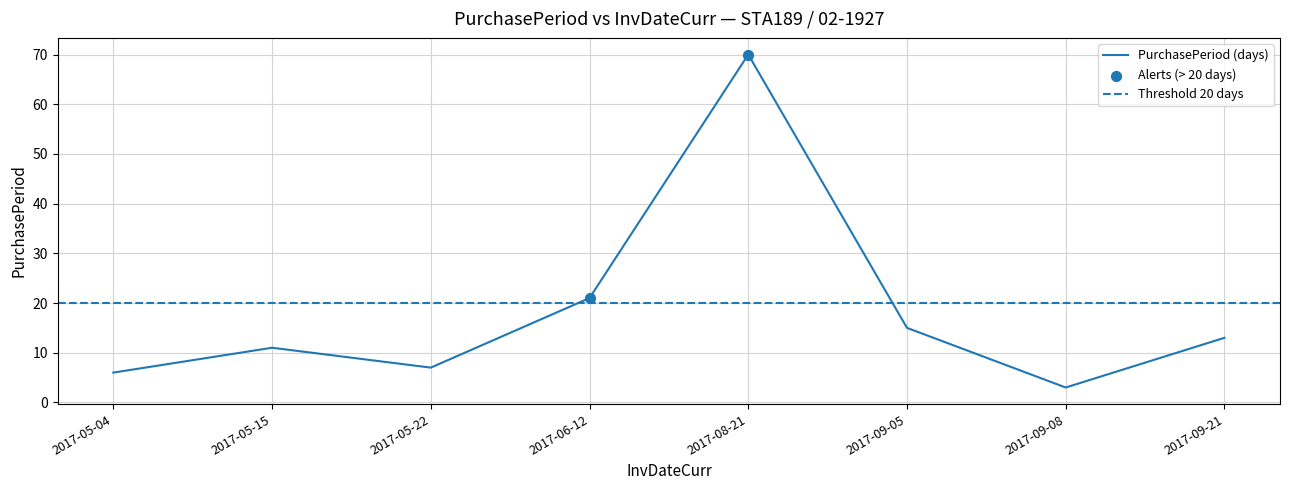

What is the change in value from 2017-05-15 to 2017-09-21?

+2